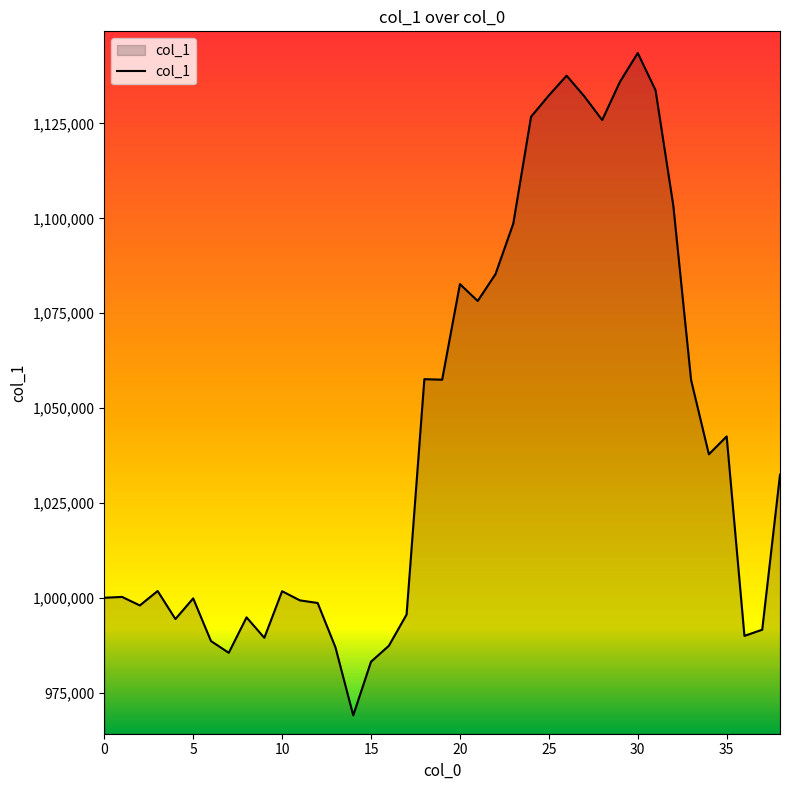

Count the number of categories in the chart.

39